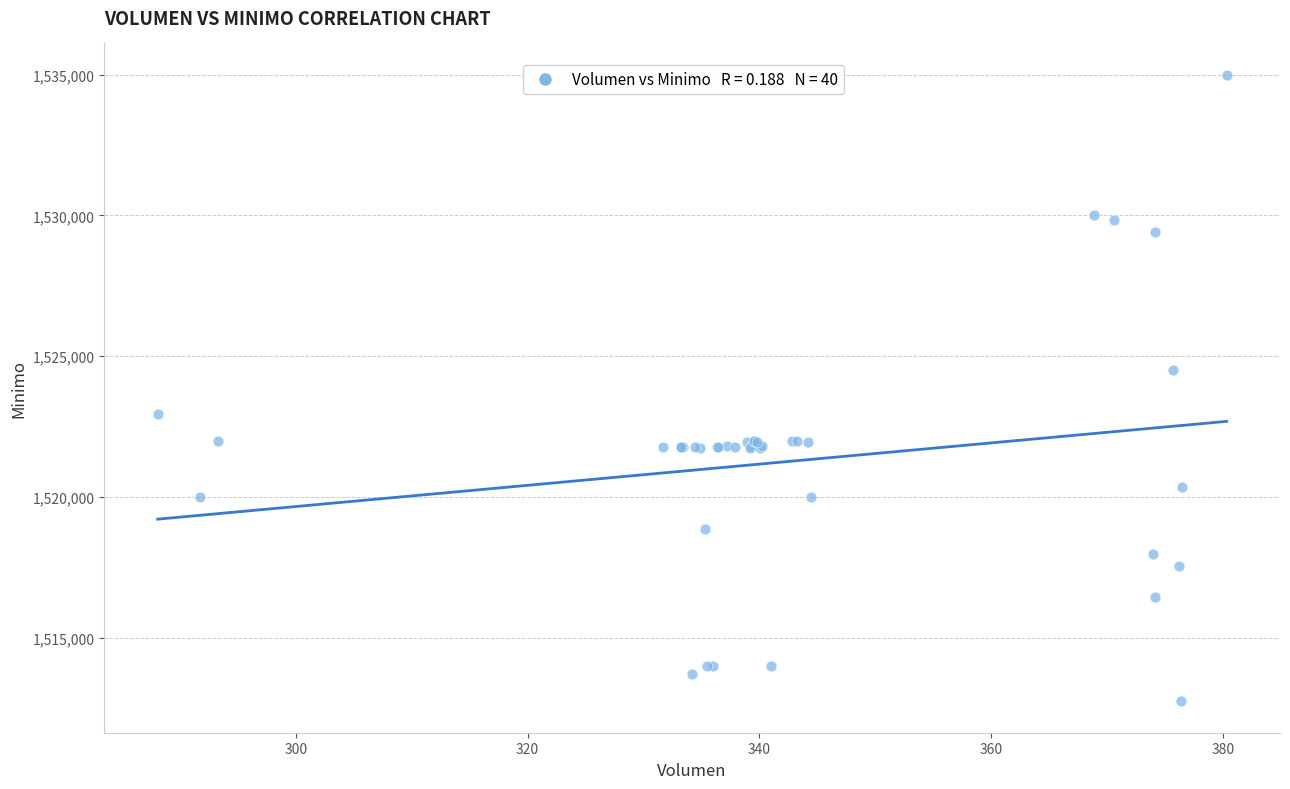

What Y value in the scatter plot is closest to 1523862?

1524513